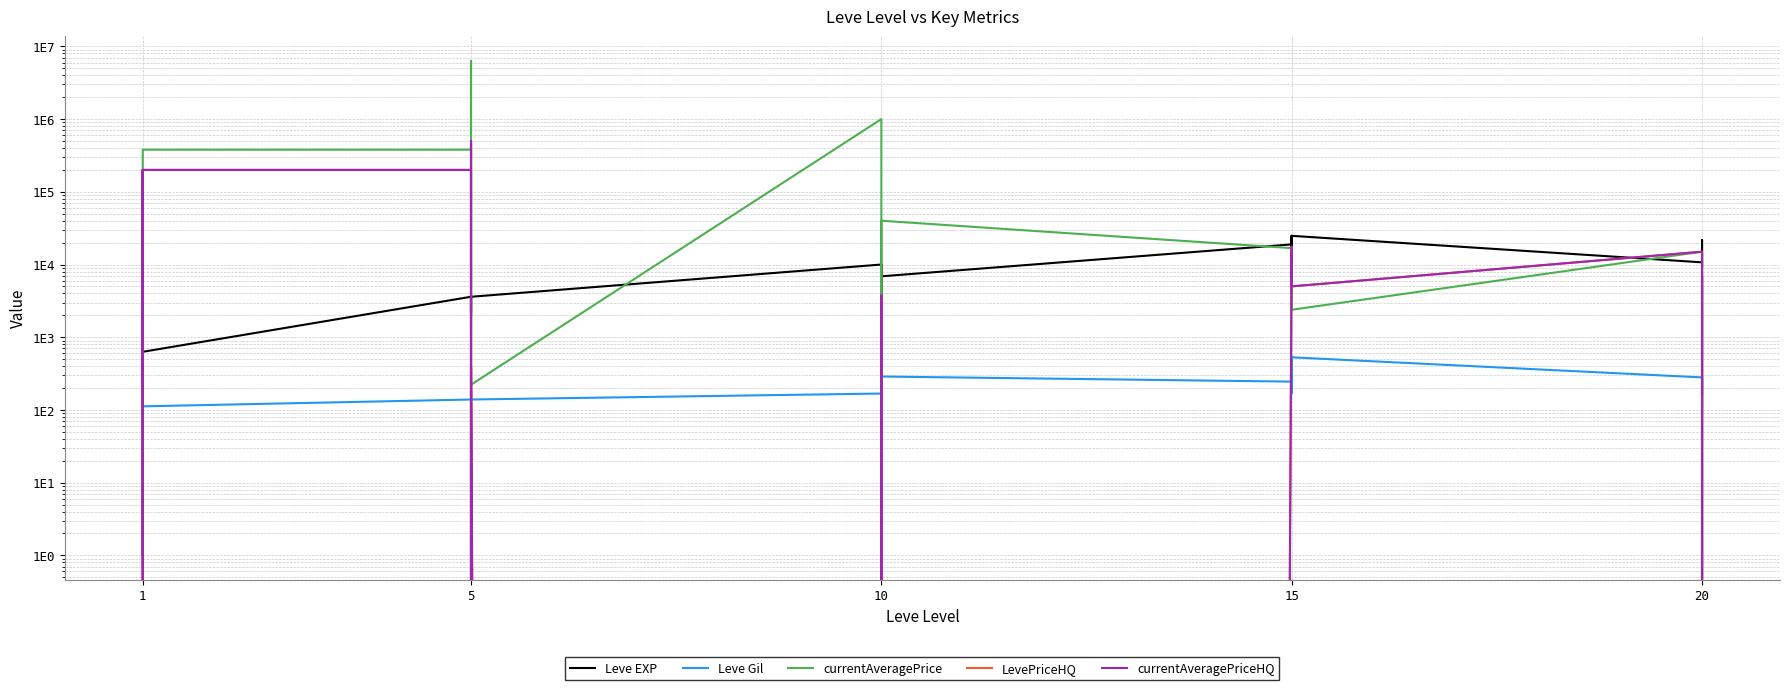

The currentAveragePrice series shows 796.6 at 20. True or false?

False